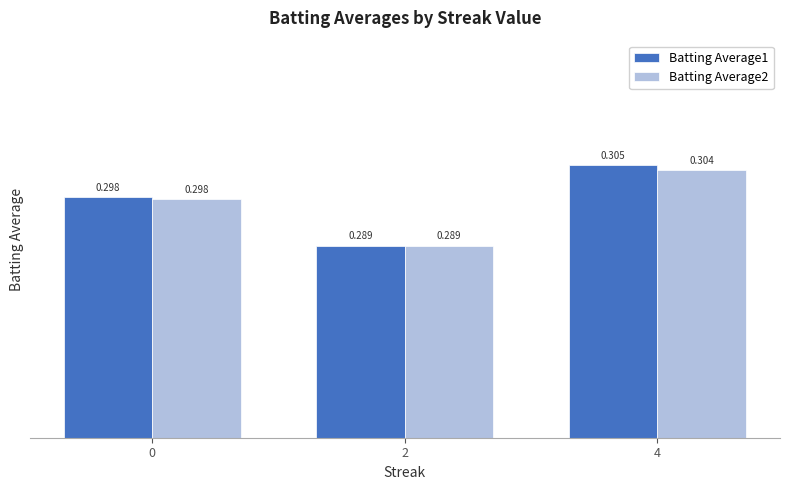

Is the value of Batting Average1 at 4 greater than the value of Batting Average2 at 2?

Yes